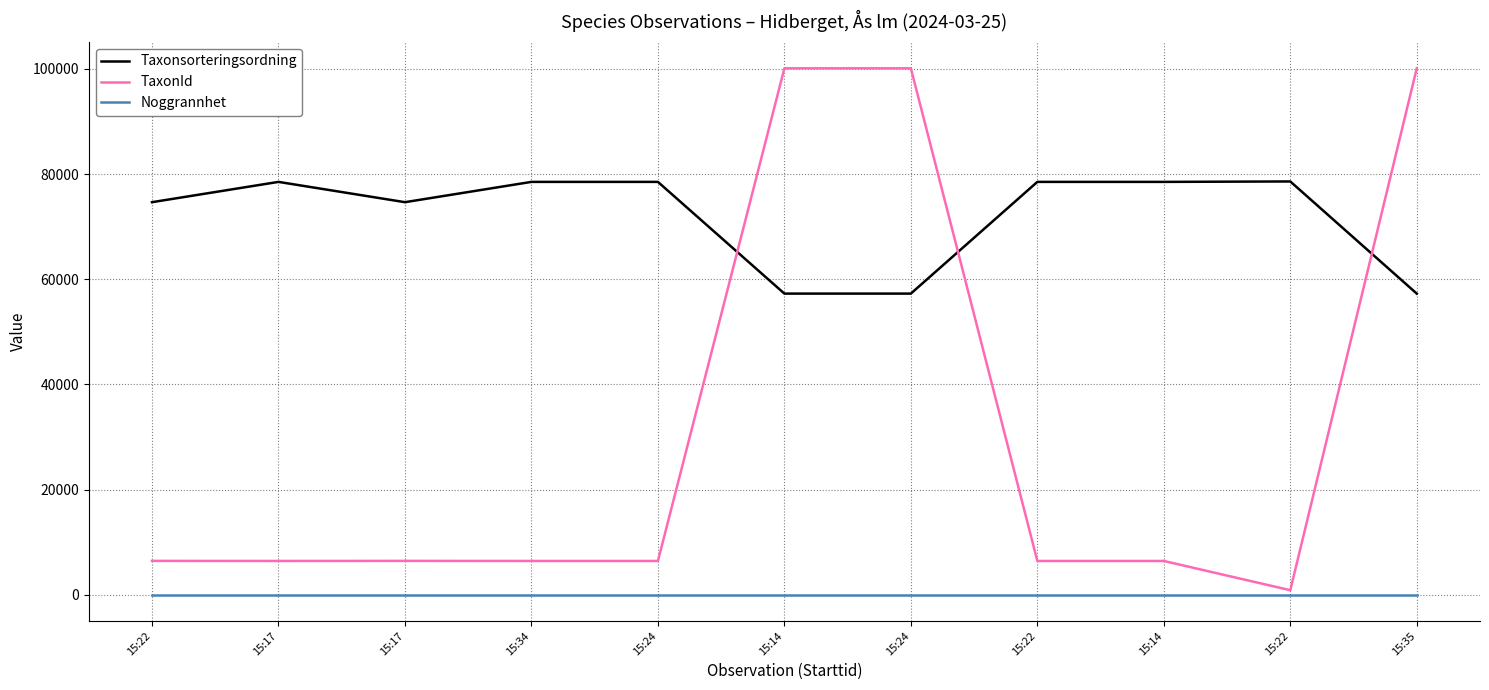

How many times do Taxonsorteringsordning and TaxonId cross each other?

3